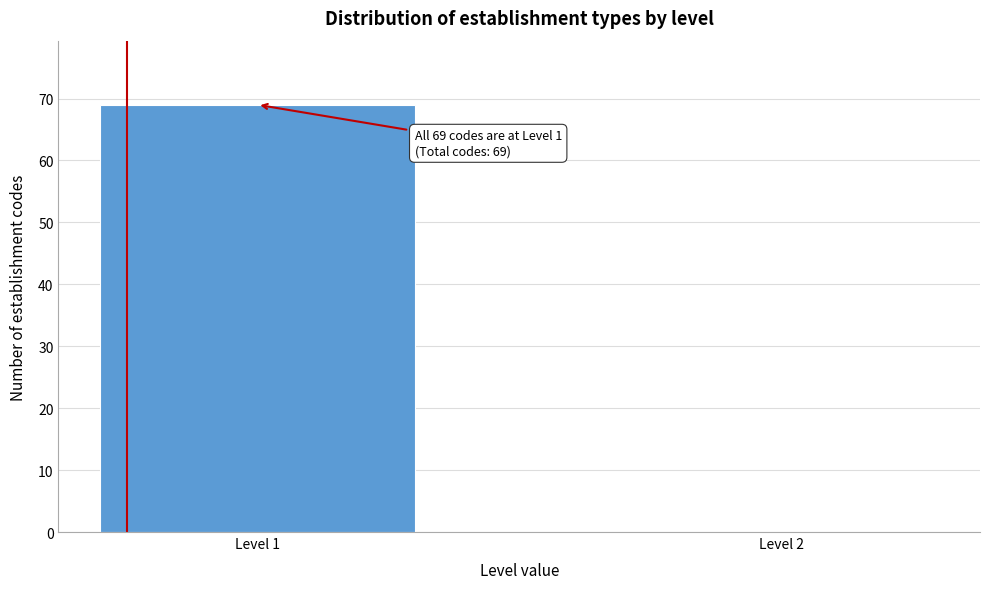

Reading right to left, transcribe all the data shown in this chart.

Level 2=0	Level 1=69